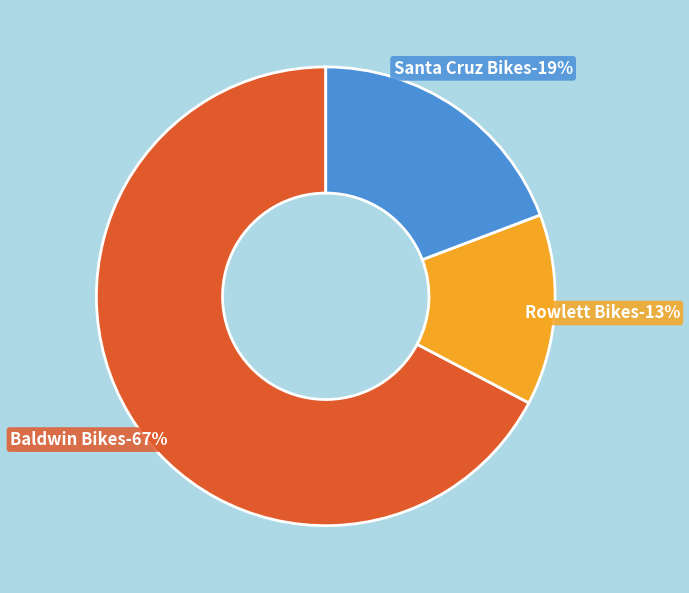

To the nearest percent, what portion does Santa Cruz Bikes represent?

19%